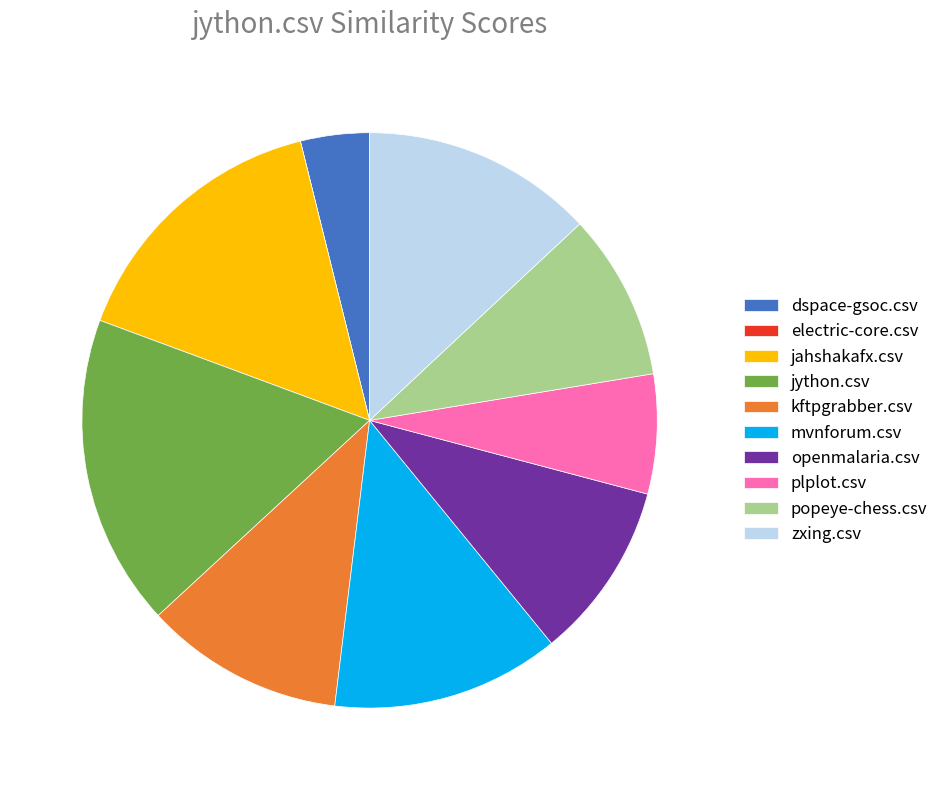

Which has a higher value, mvnforum.csv or popeye-chess.csv?

mvnforum.csv